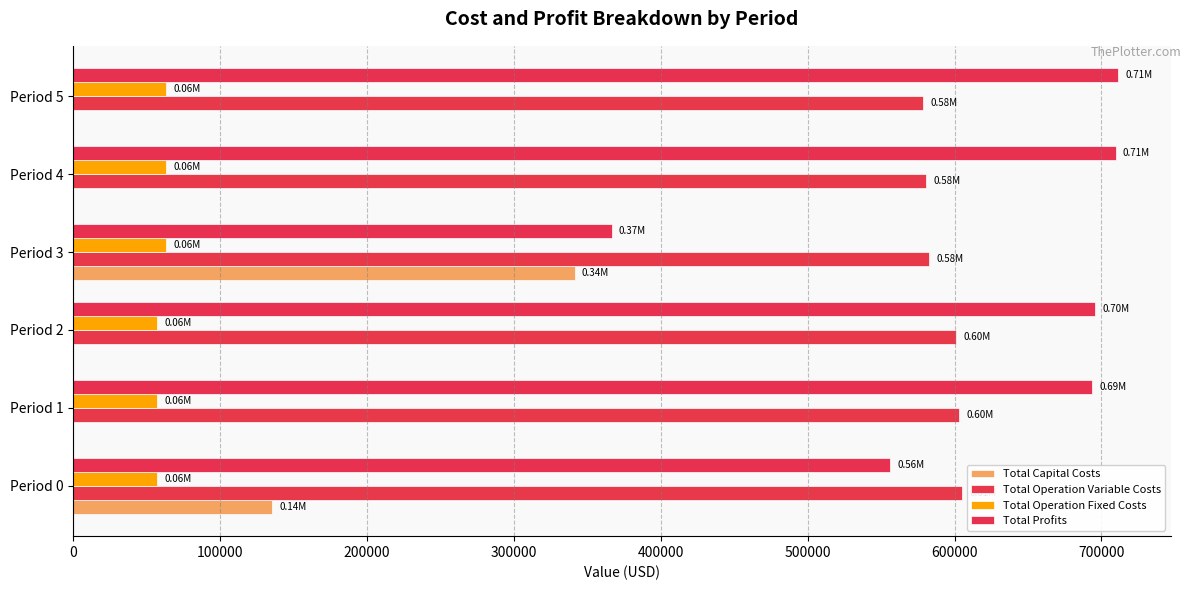

Reading right to left, transcribe all the data shown in this chart.

Total Capital Costs: 0.0	0.0	341248.0	0.0	0.0	135520.0
Total Operation Variable Costs: 578833.2	580778.8	582721.7	601281.6	603342.3	605400.3
Total Operation Fixed Costs: 63411.3	63411.3	63411.3	57035.6	57035.6	57035.6
Total Profits: 711585.8	709640.2	366449.3	695472.1	693411.3	555833.4